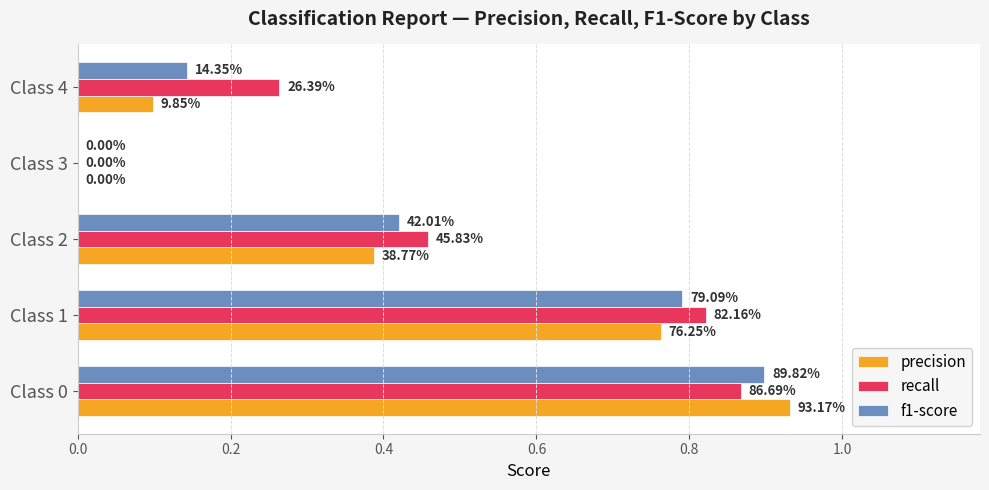

What are all the series names shown in the legend?

precision, recall, f1-score